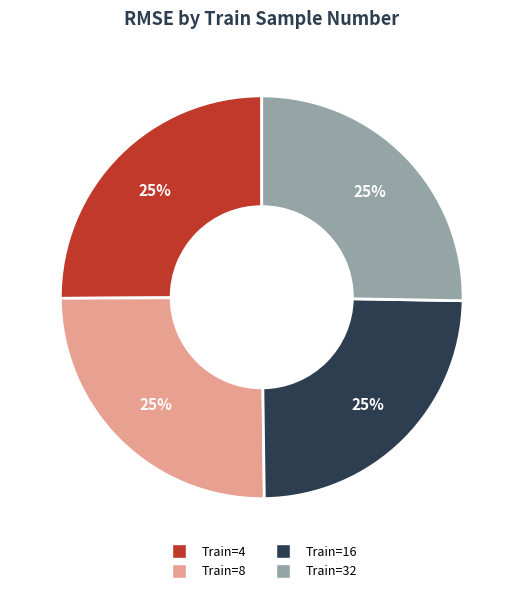

Is there a majority slice in this chart?

No